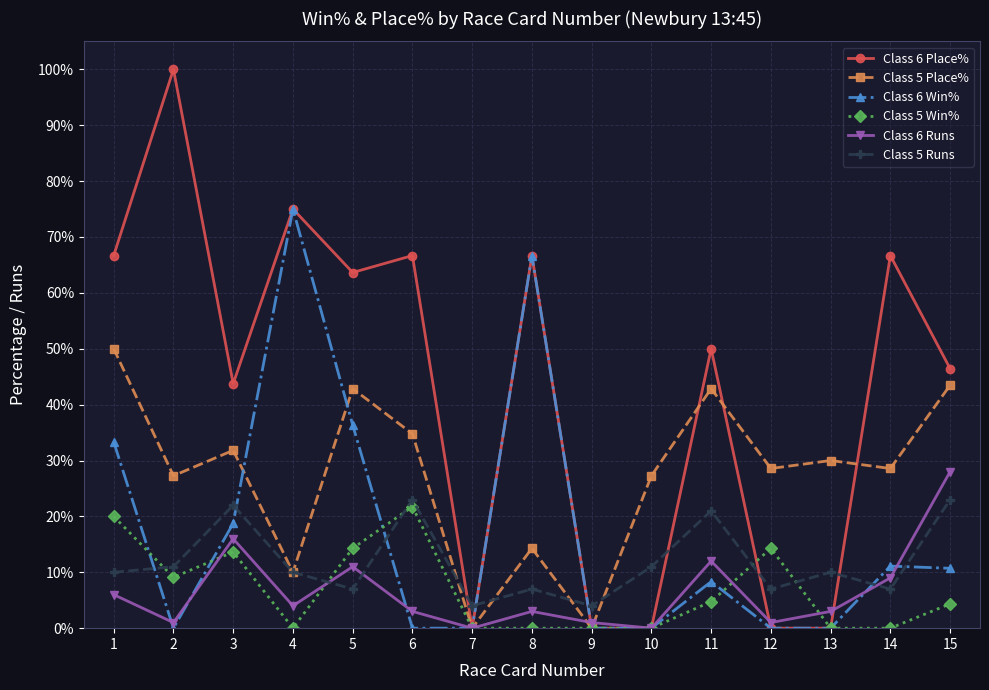

Is the value of Class 6 Place% at 9 greater than the value of Class 5 Win% at 3?

No